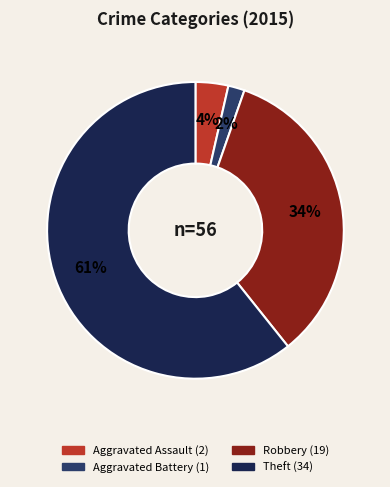

Which has a higher value, Aggravated Battery or Aggravated Assault?

Aggravated Assault